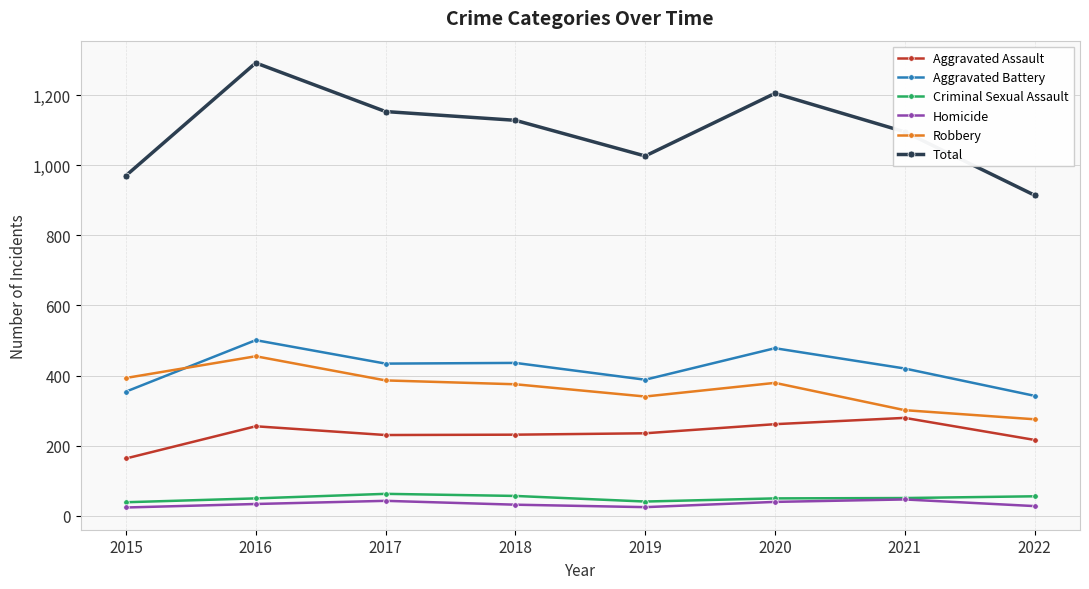

What is the difference between the Criminal Sexual Assault values at 2021 and 2016?

1